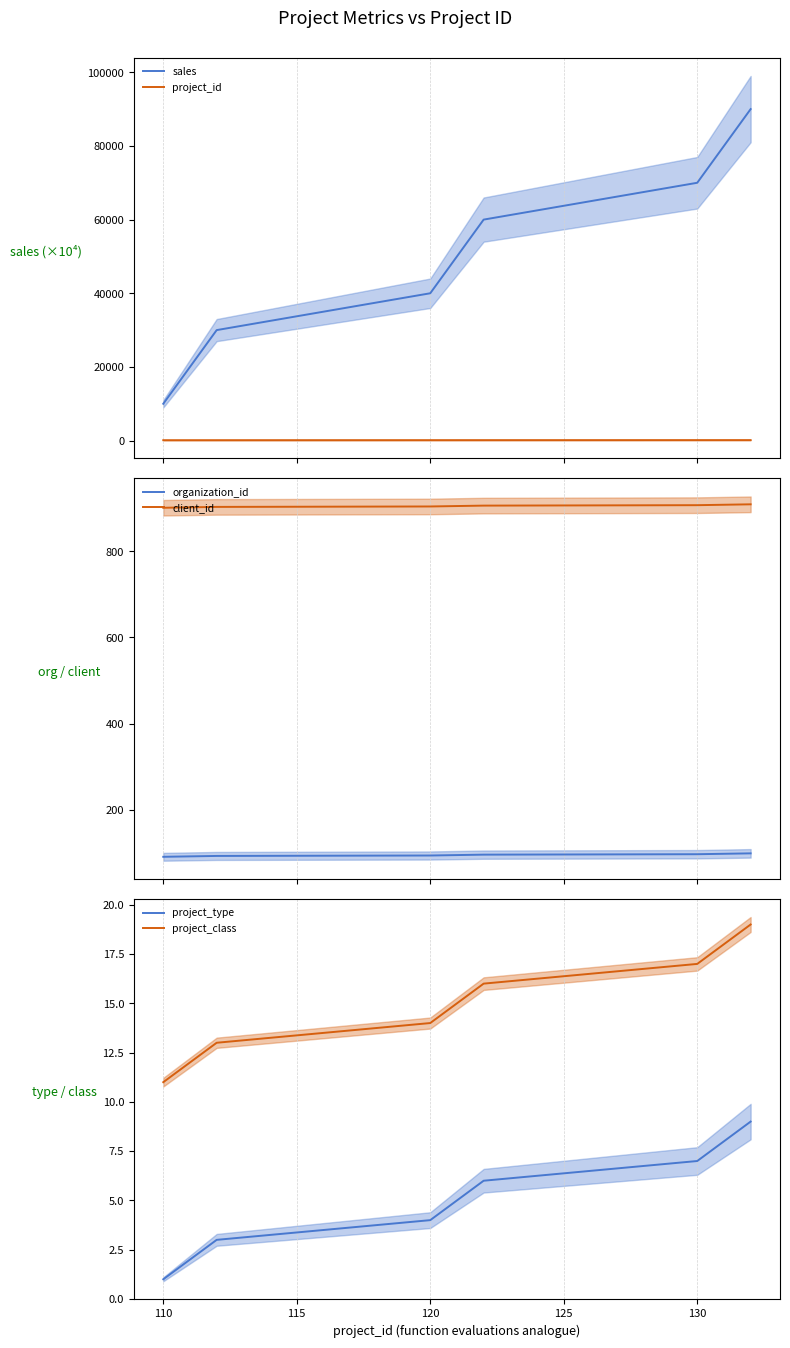

At which label does project_class reach its minimum?

110